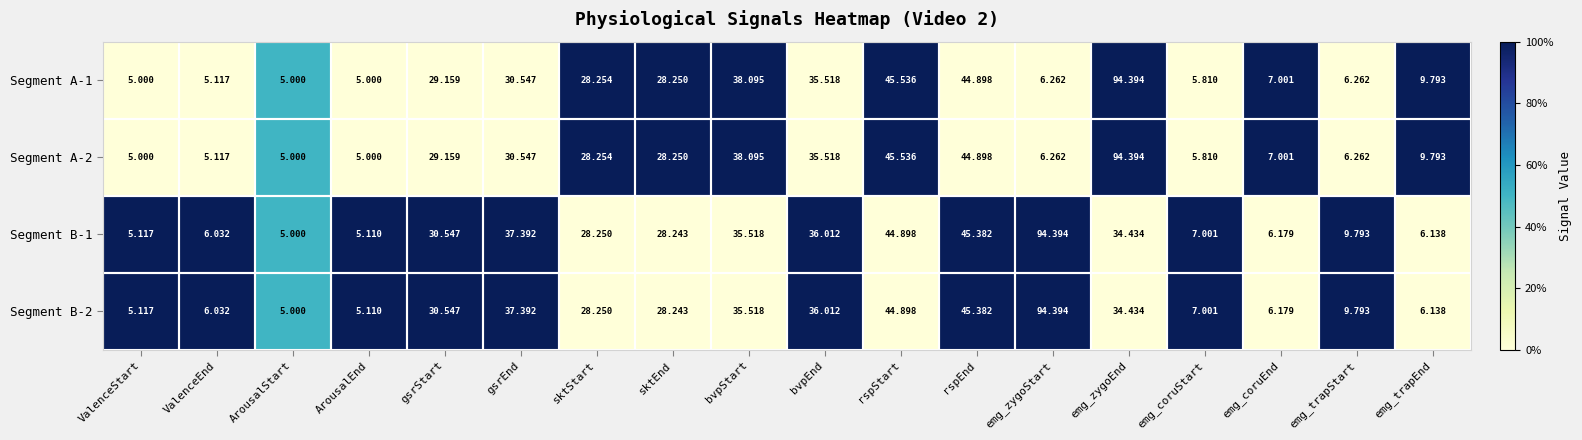

At which label is Segment B-1 closest to 49?

rspEnd